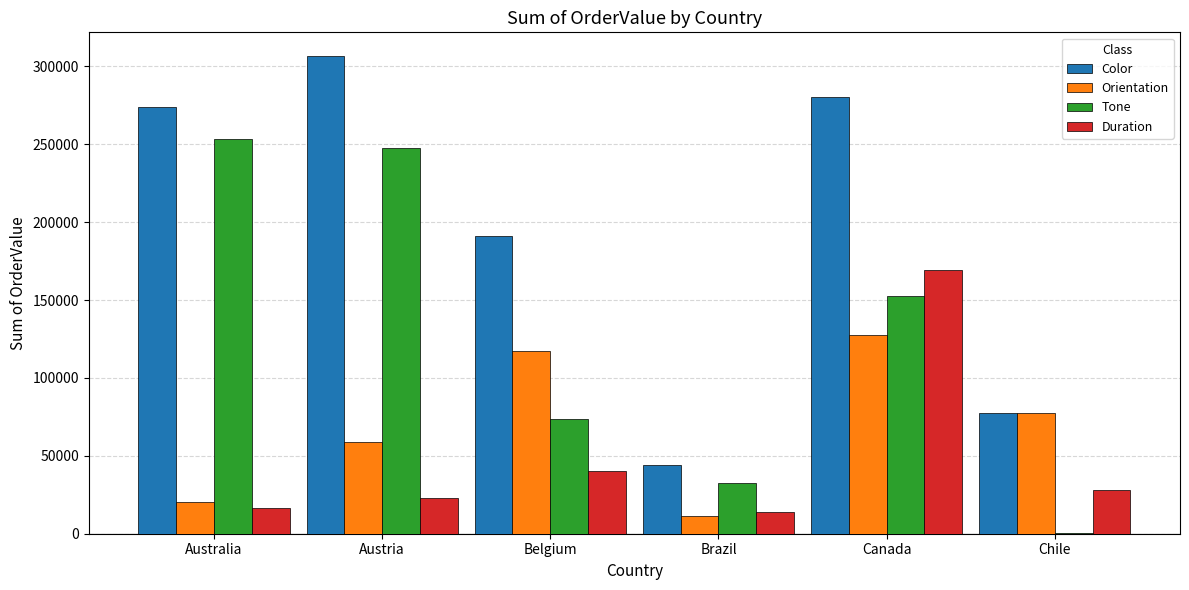

Reading right to left, extract all data points from this chart.

Color: Chile=77607.8	Canada=280213.1	Brazil=43822.5	Belgium=191279.4	Austria=306465.6	Australia=273798.4
Orientation: Chile=77271.1	Canada=127469.5	Brazil=11412.2	Belgium=117336.4	Austria=59080.7	Australia=20402.2
Tone: Chile=336.7	Canada=152743.6	Brazil=32410.2	Belgium=73943.0	Austria=247384.9	Australia=253396.2
Duration: Chile=27932.7	Canada=169343.3	Brazil=13864.9	Belgium=40060.5	Austria=22864.0	Australia=16459.4